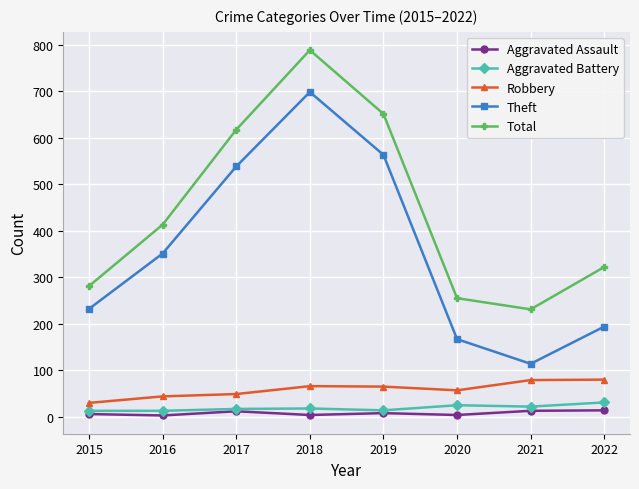

What is the average value of the Theft series?

357